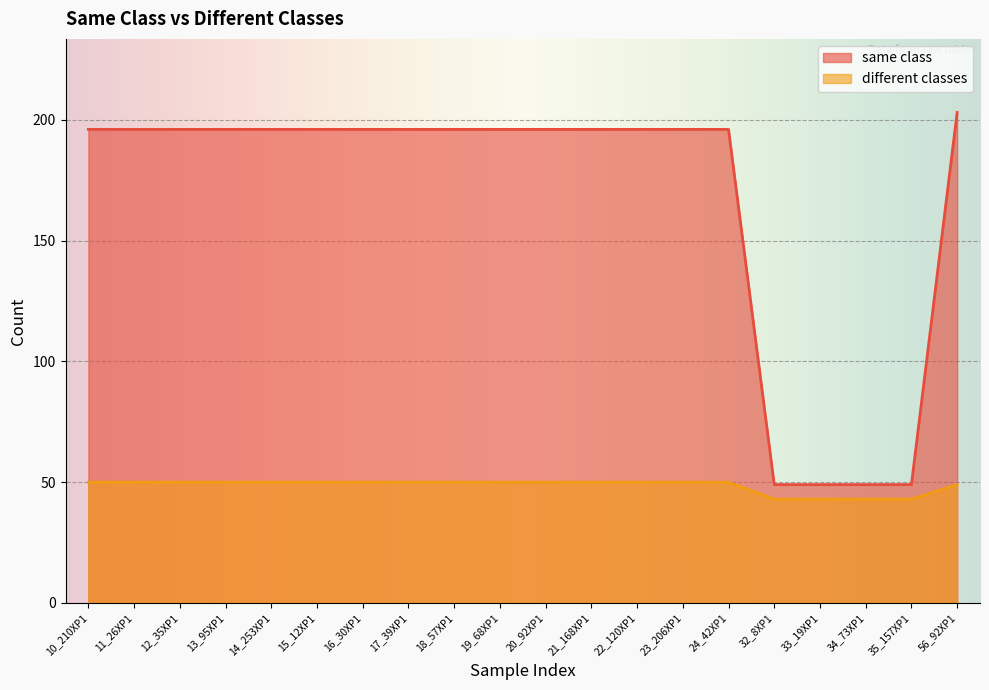

At 12_35XP1, list the series in order from smallest to largest.

different classes, same class